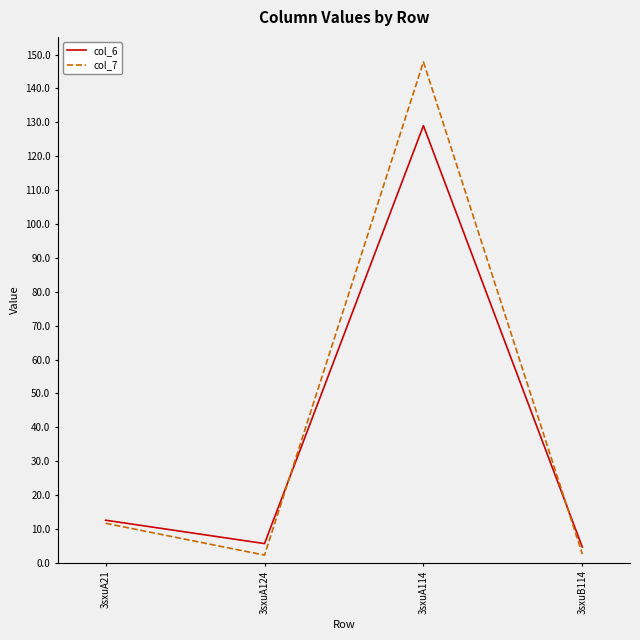

The value of col_6 at 3sxuA124 is 5.7. True or false?

True